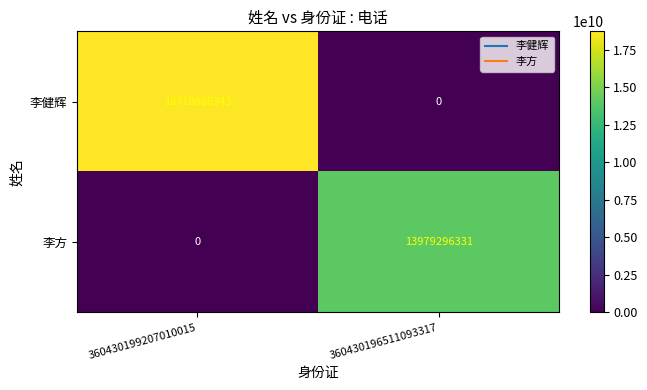

The 李方 series shows 0 at 360430199207010015. True or false?

True